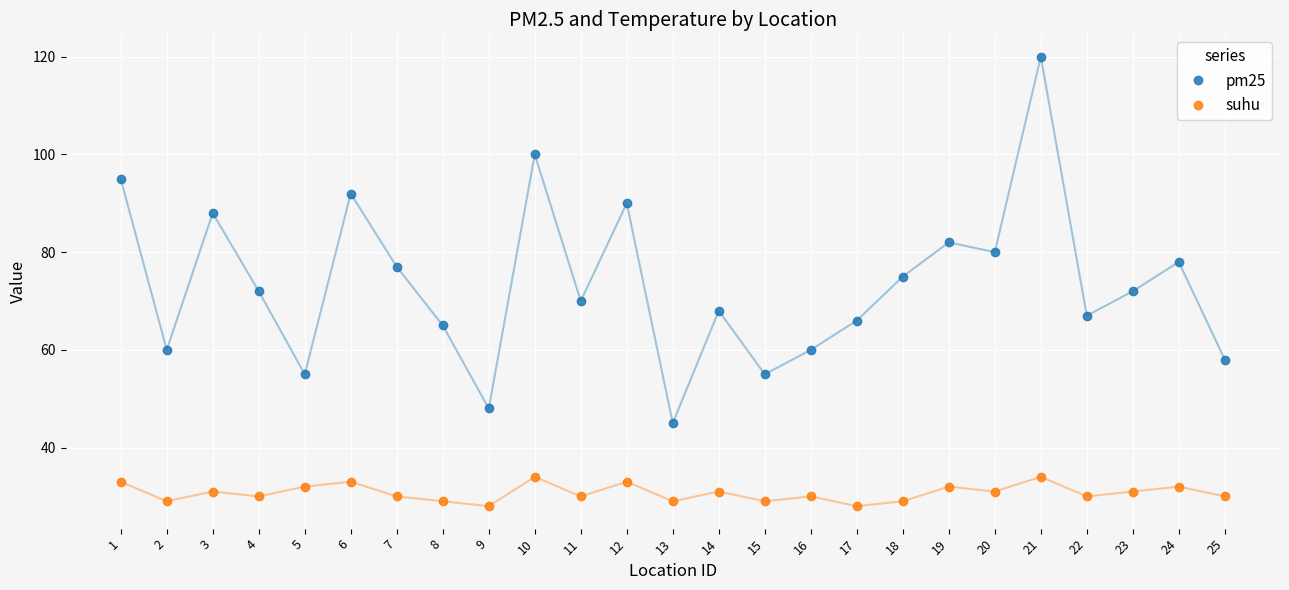

True or false: pm25 and suhu intersect in this chart.

False